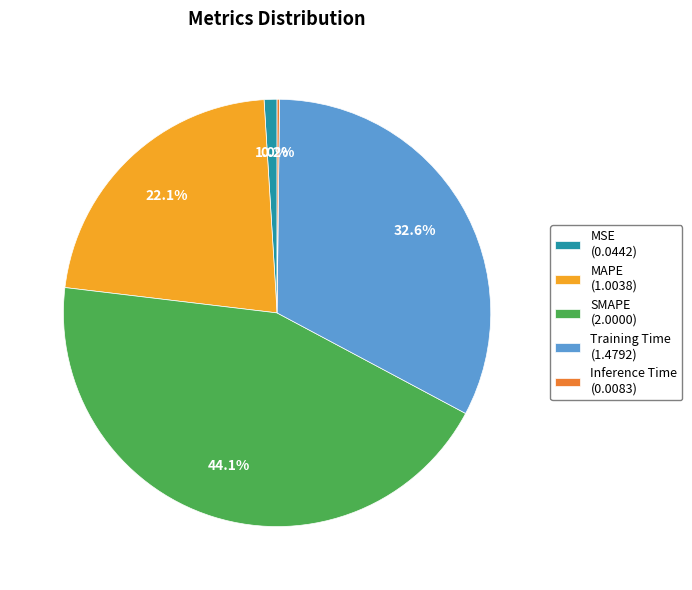

Is there a majority slice in this chart?

No